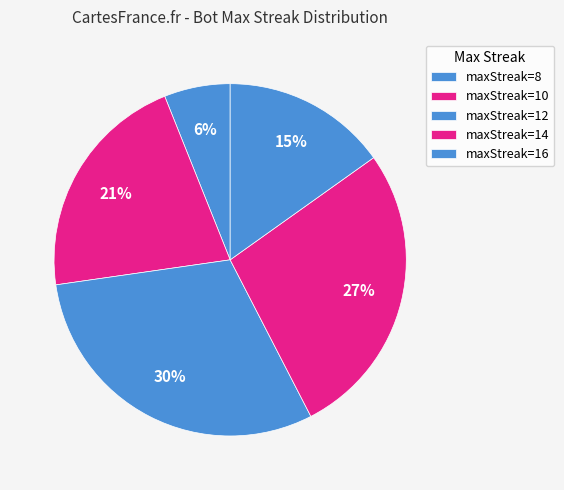

Which category has the smallest portion of the pie?

maxStreak=8